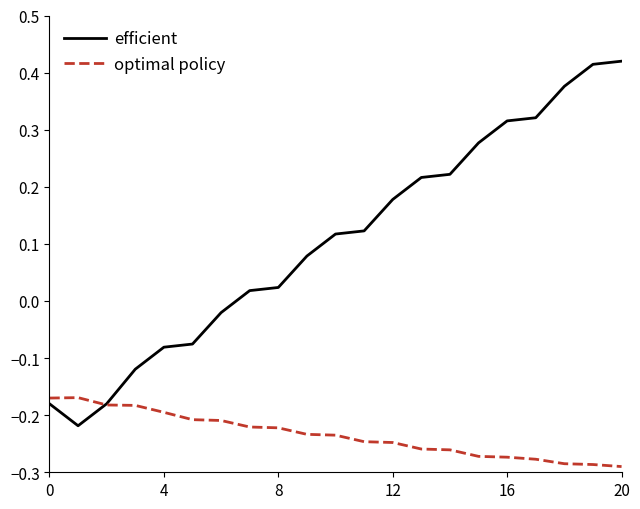

List the series in order of their peak value, lowest first.

optimal policy, efficient